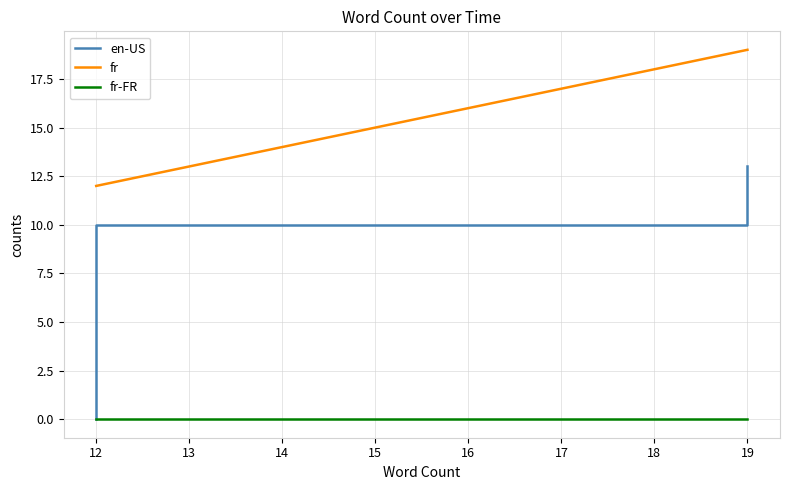

At 19, list the series in order from largest to smallest.

fr, en-US, fr-FR